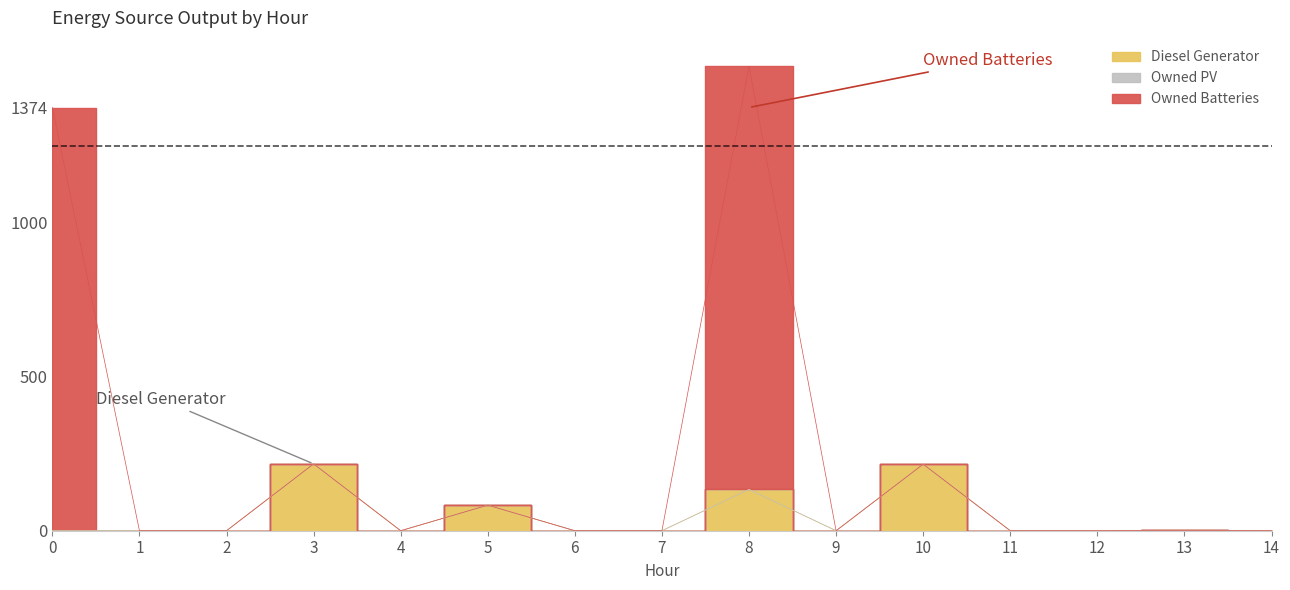

Is it true that Owned Batteries equals 1024 at 14?

False